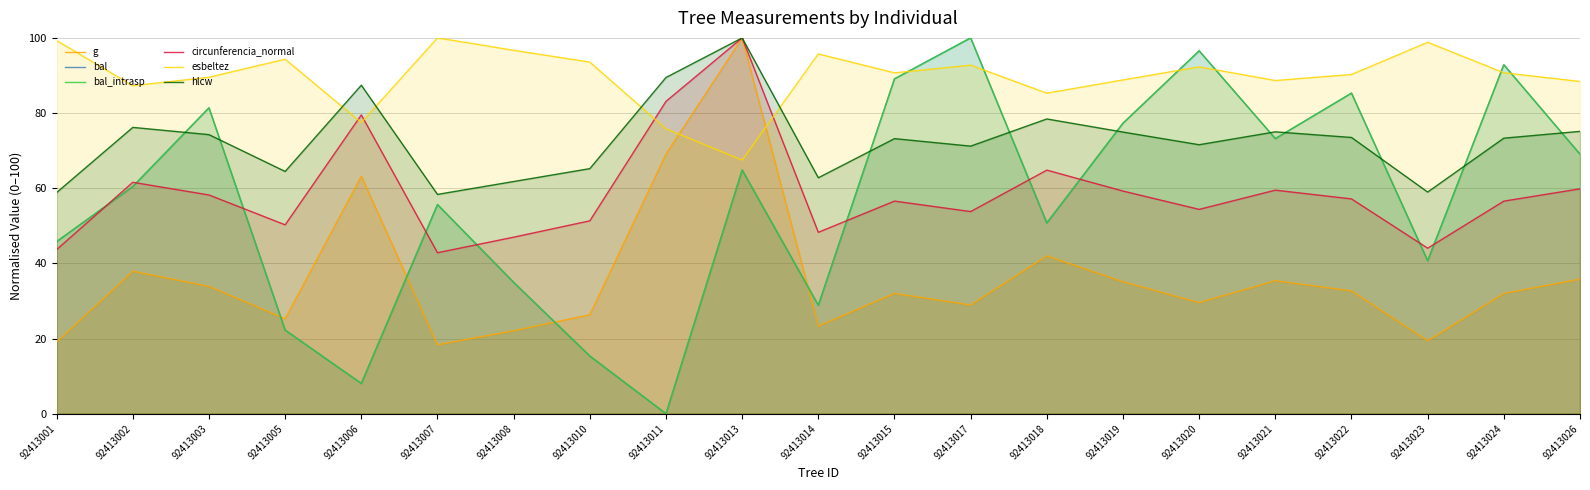

What is the sum of all esbeltez values?

1883.8